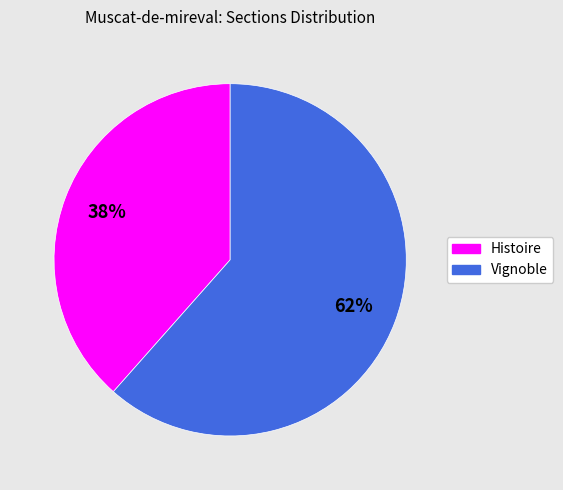

Is there a majority slice in this chart?

Yes